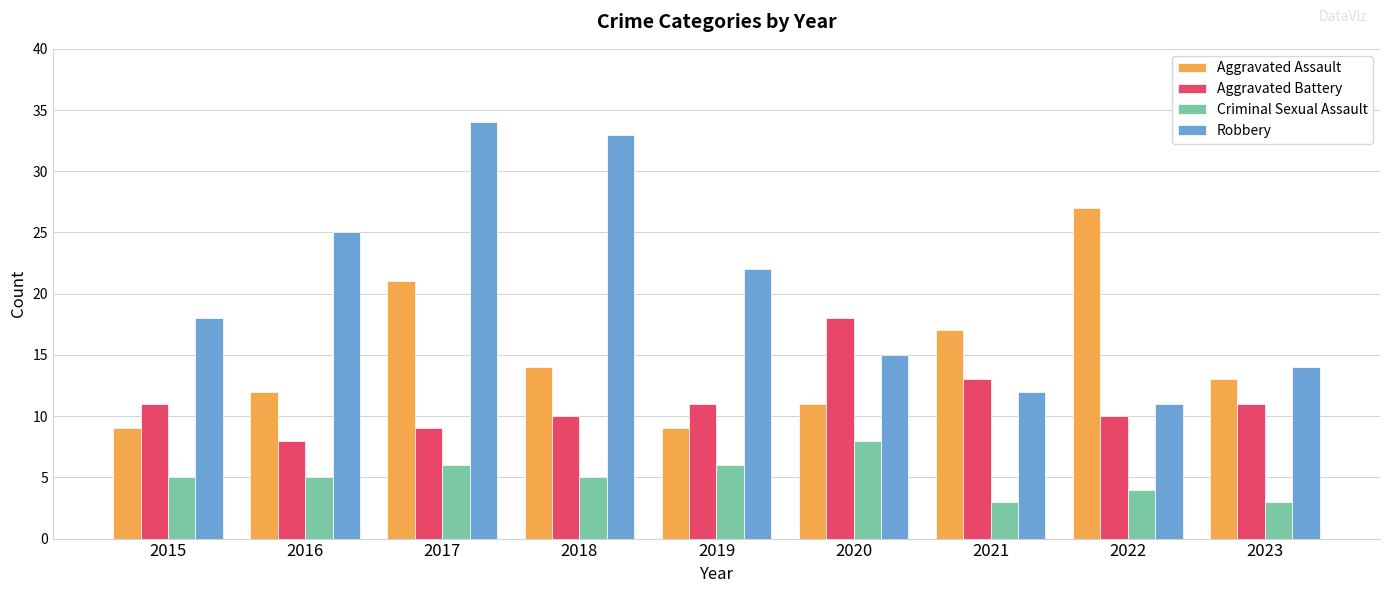

The value of Aggravated Assault at 2021 is 24. True or false?

False